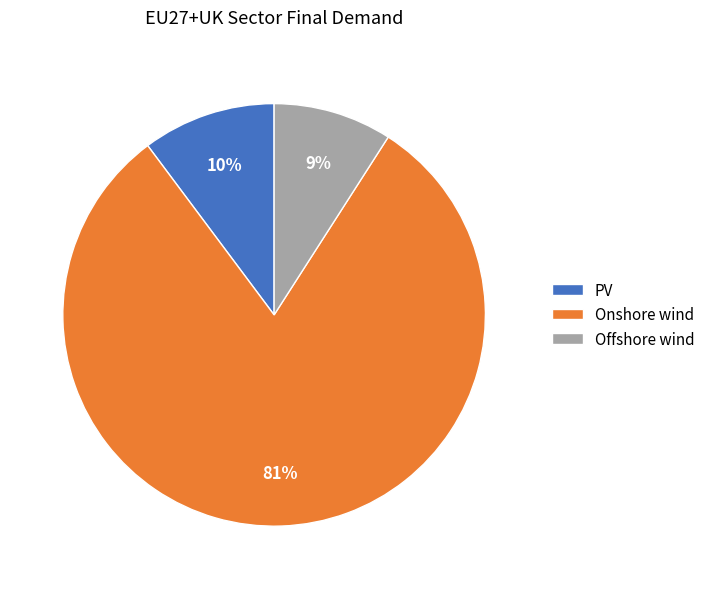

What is the majority slice?

Onshore wind